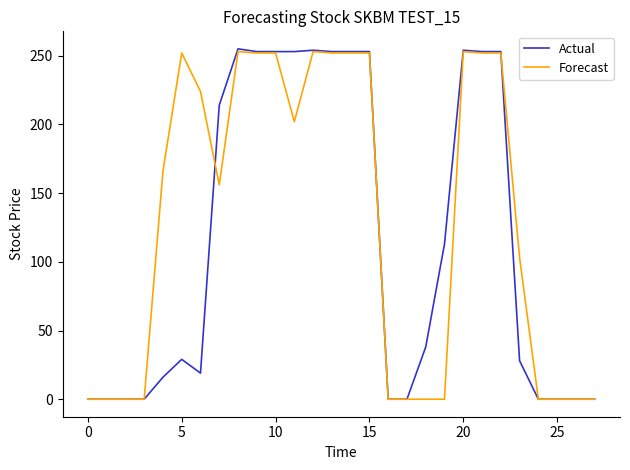

Which series has the largest range (max minus min)?

Actual